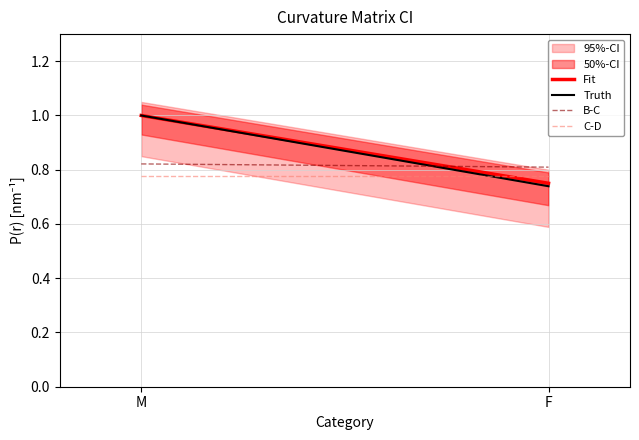

Rank the series at M from lowest to highest value.

C-D, B-C, Fit, Truth